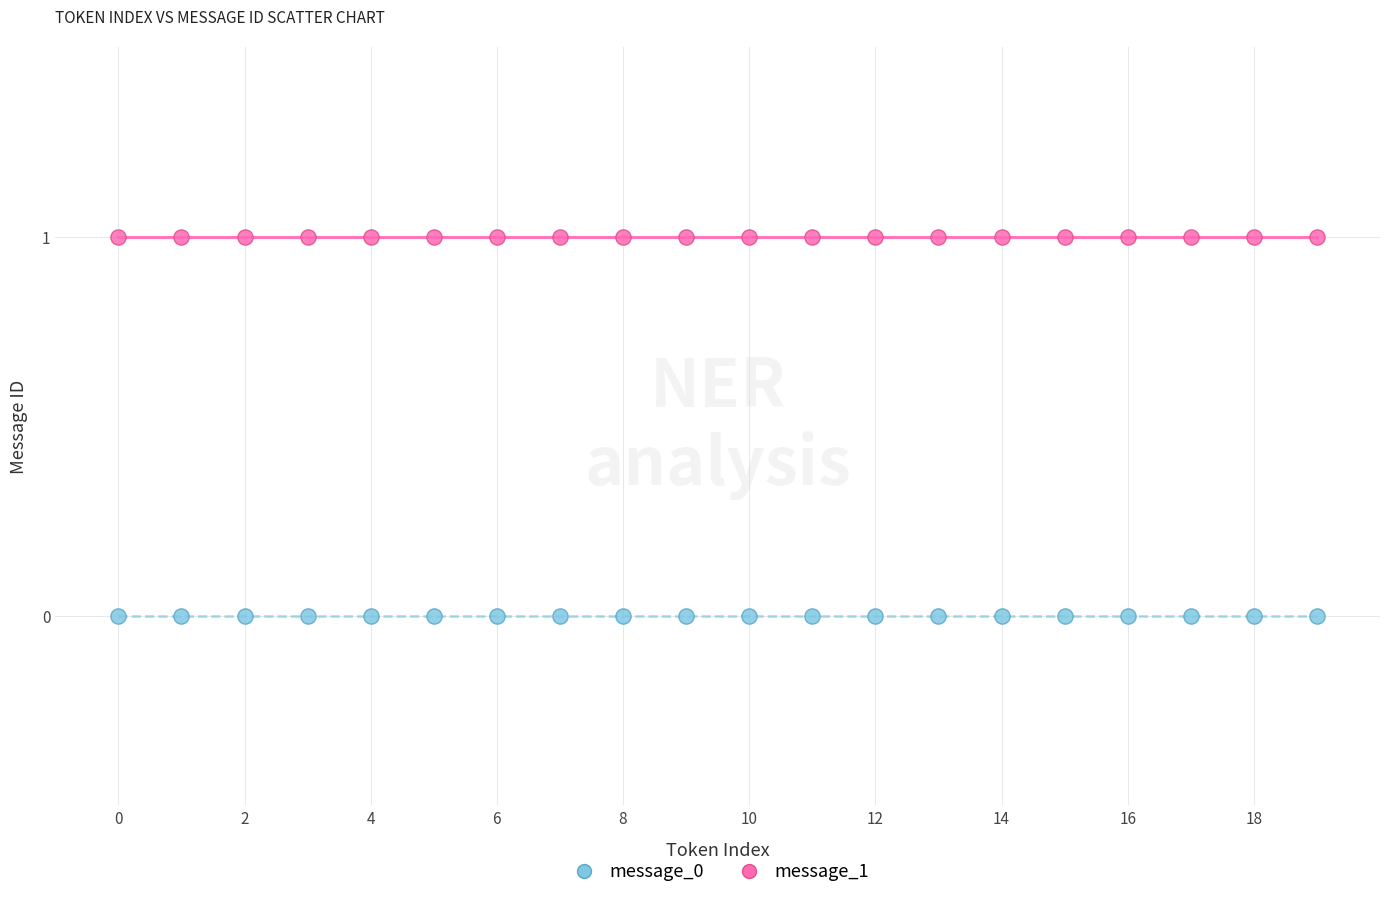

Which series contains the highest Y value?

message_1